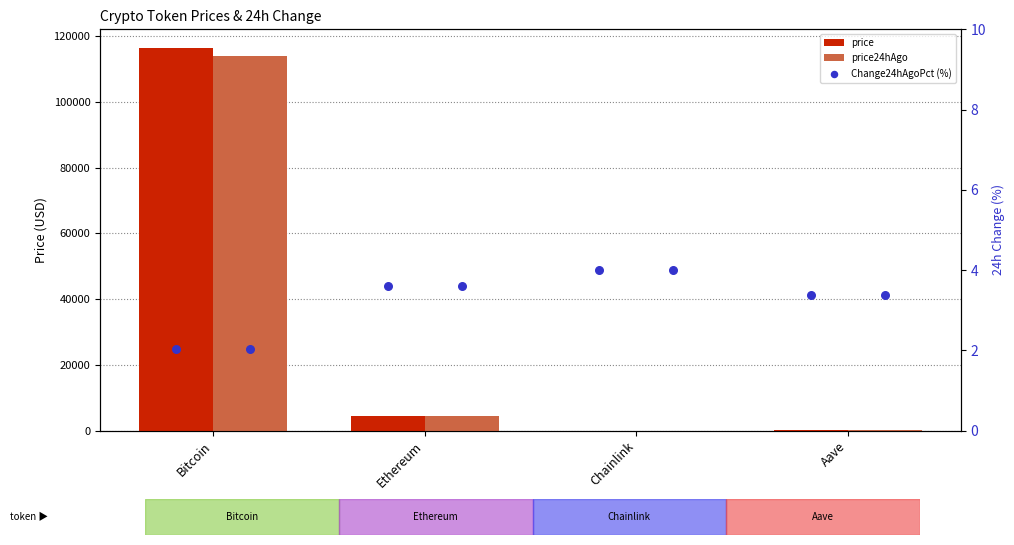

Which series contains the highest Y value?

price